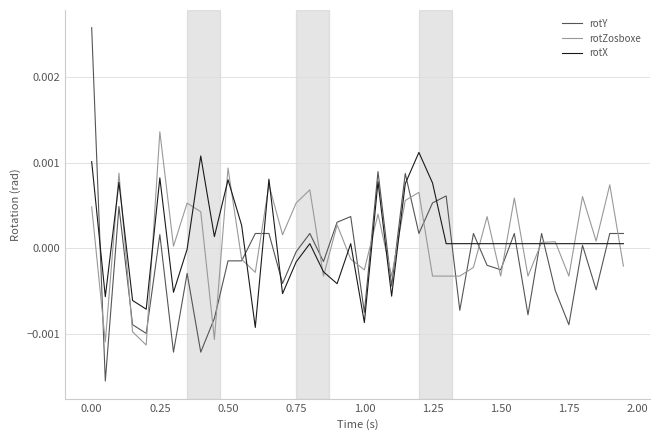

Which series has the largest range (max minus min)?

rotY